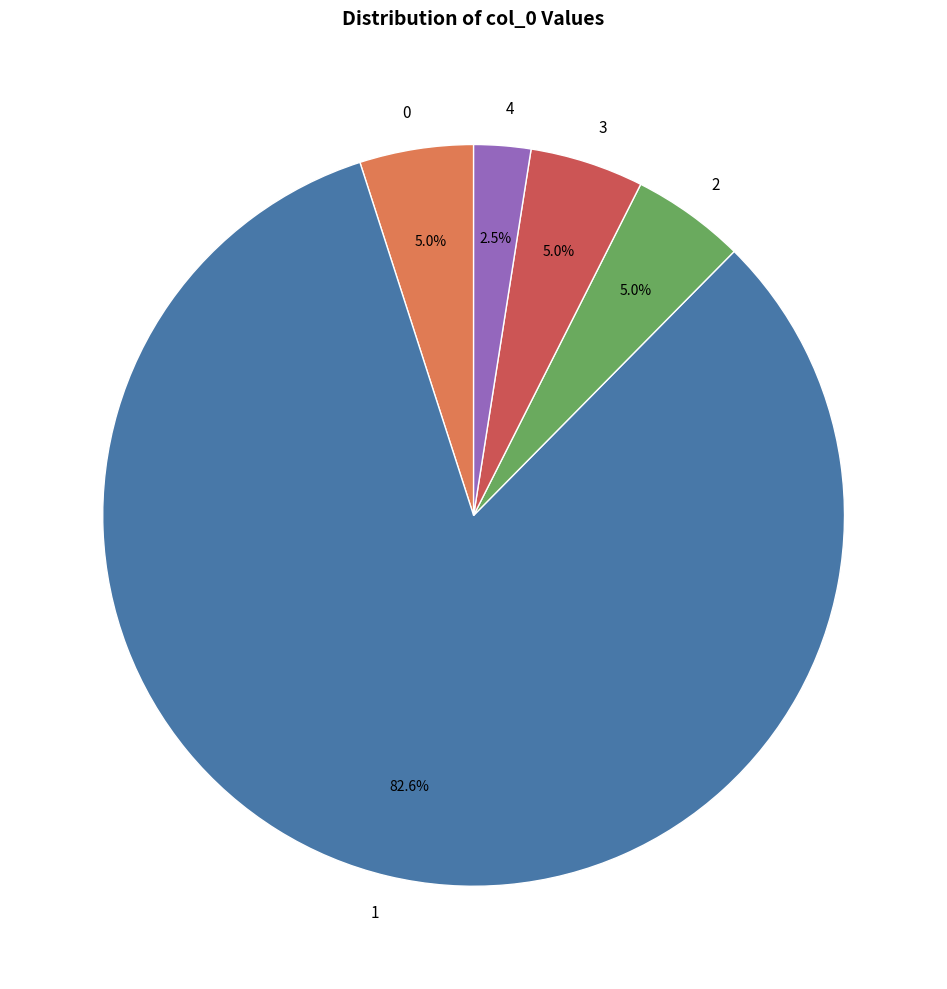

Approximately how many times larger is the value at 2 compared to 3?

1.0